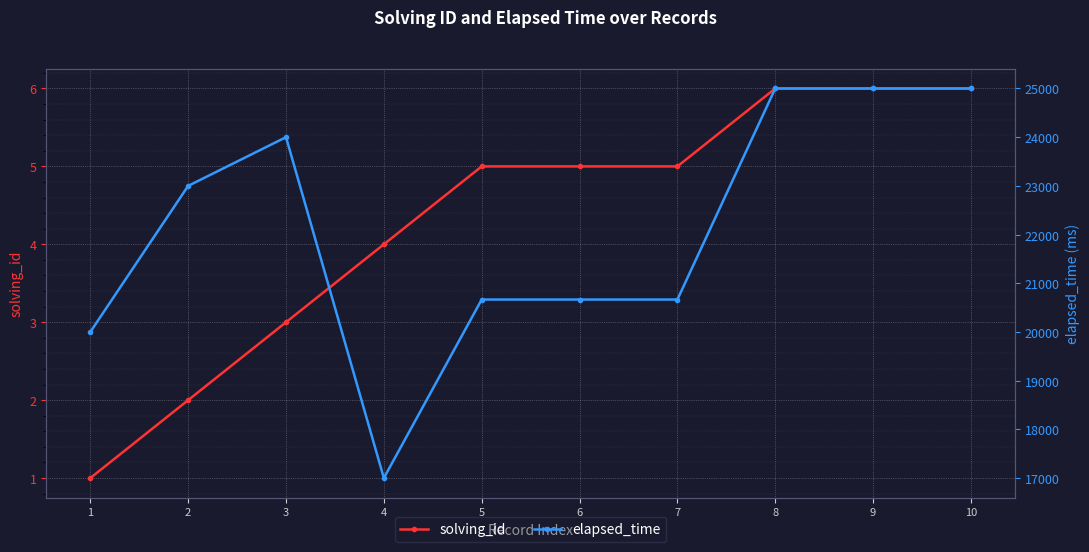

Is the value of elapsed_time at 4 greater than the value of solving_id at 4?

Yes